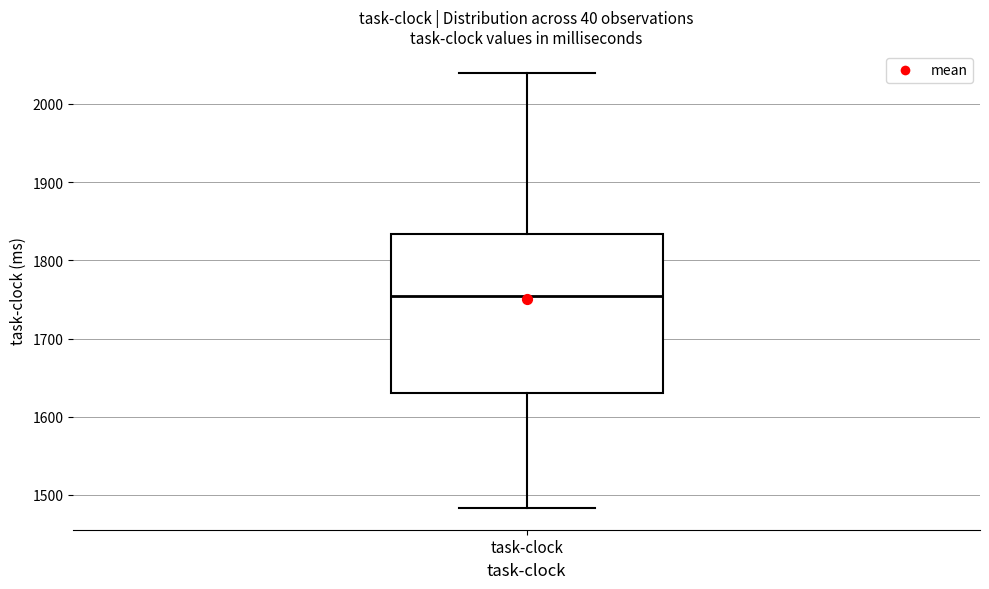

Read this box plot against the y-axis: the position of the median line, the range covered by the box, and the ends of both whiskers. The values are not printed on the chart, so give them approximately, as read against the axis.

median 1750, box 1630 to 1830, whiskers 1480 to 2040